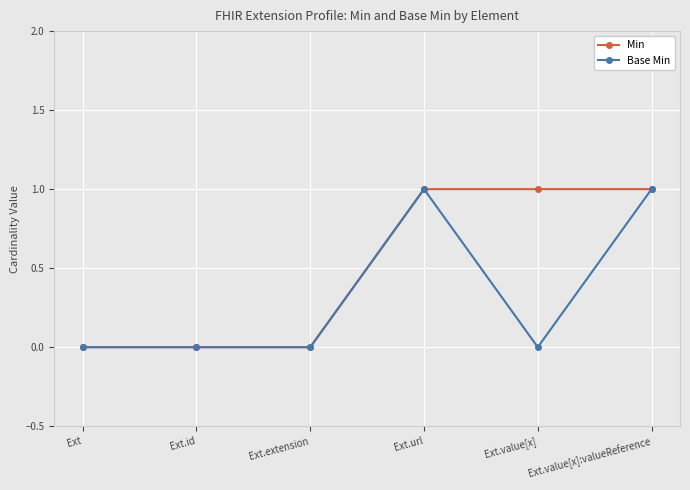

How many lines are shown in the chart?

2